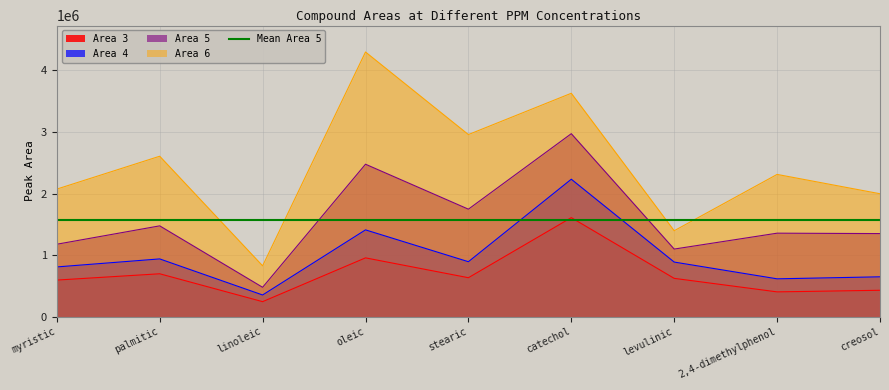

At which label does Area 5 first exceed 1354859?

palmitic